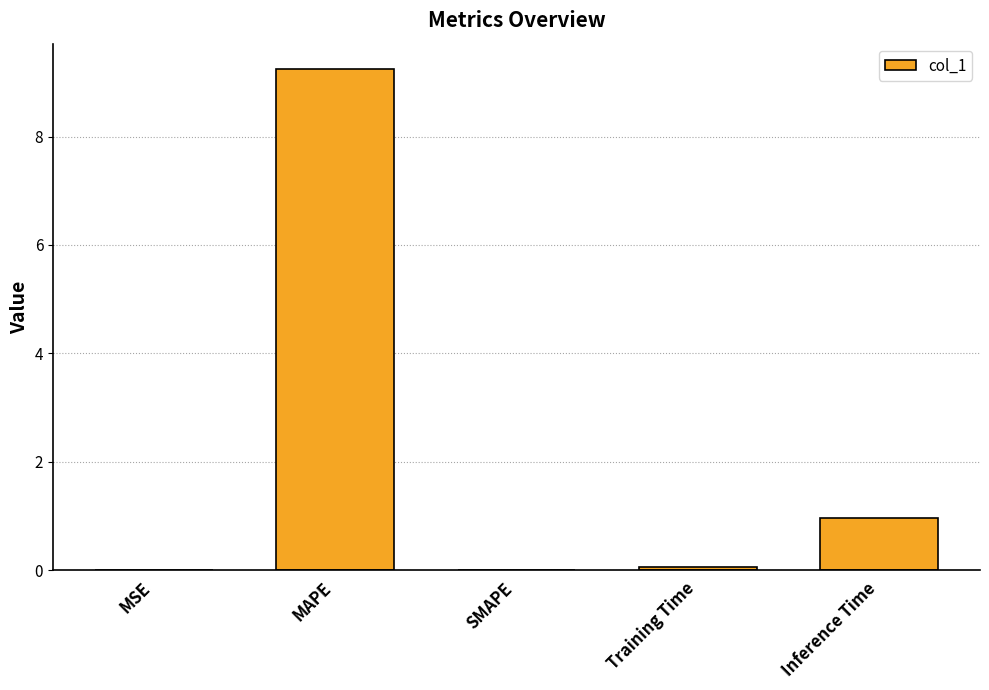

What is the difference between the values at MSE and Training Time?

0.1